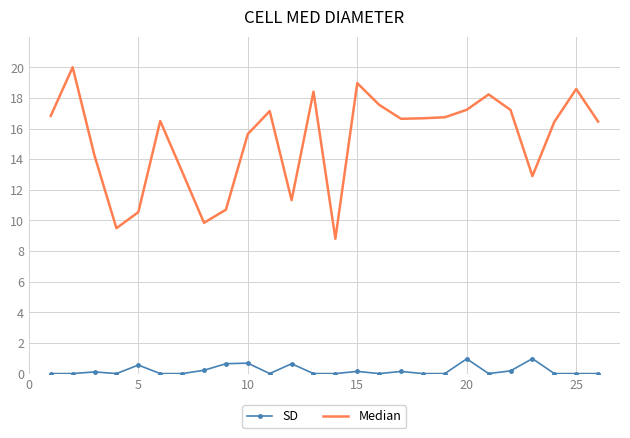

List the series in order of their peak value, lowest first.

SD, Median